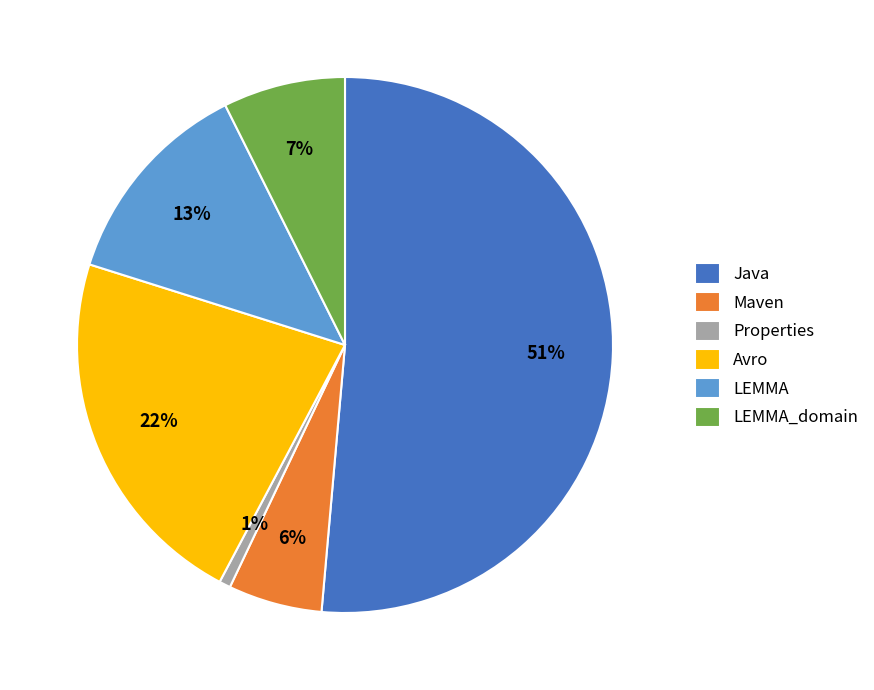

Does any single category account for the majority?

Yes